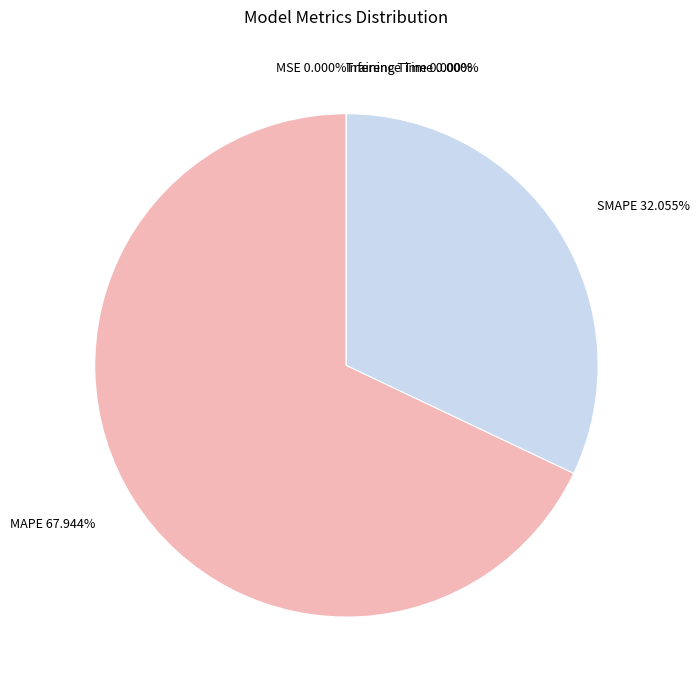

Do MAPE and SMAPE together represent more than half of the pie?

Yes